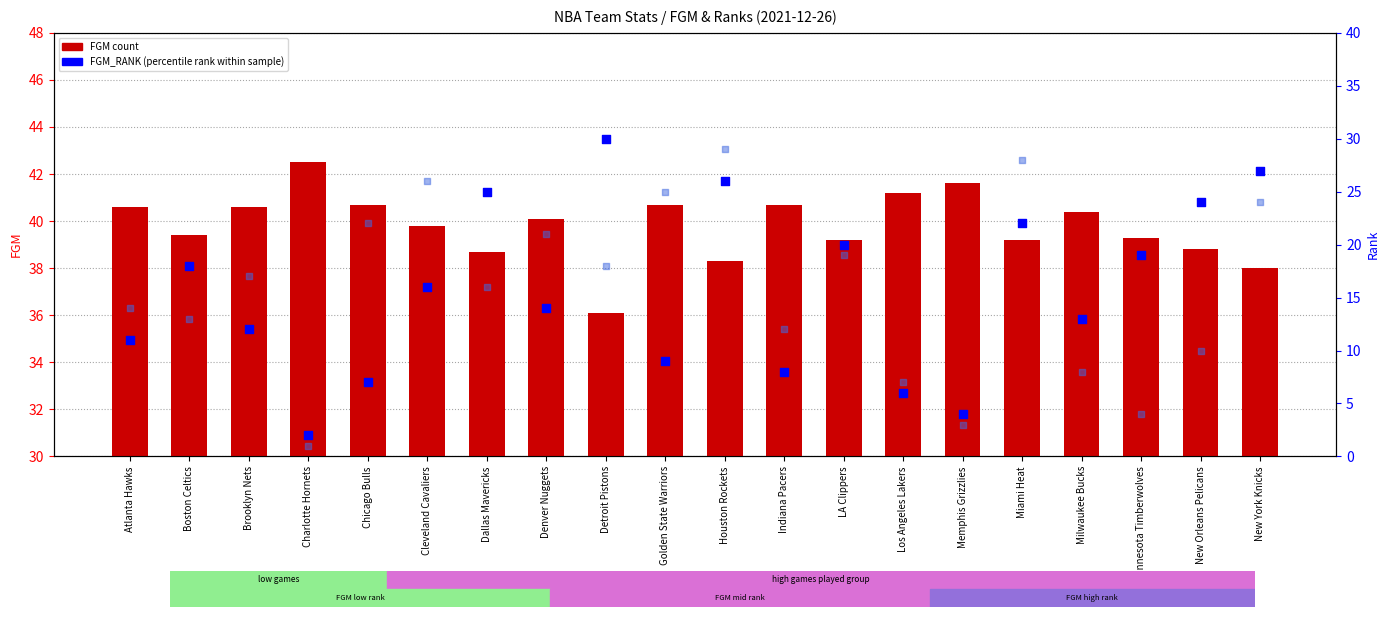

At how many categories does at least one series exceed 11?

20